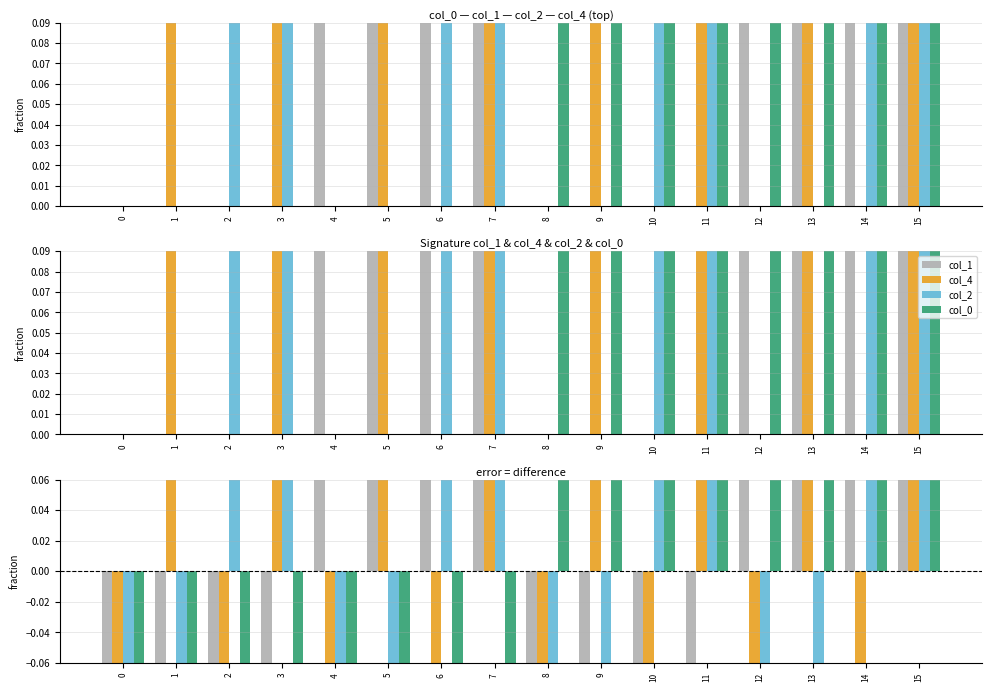

Is it true that col_2 equals -0.1 at 4?

True